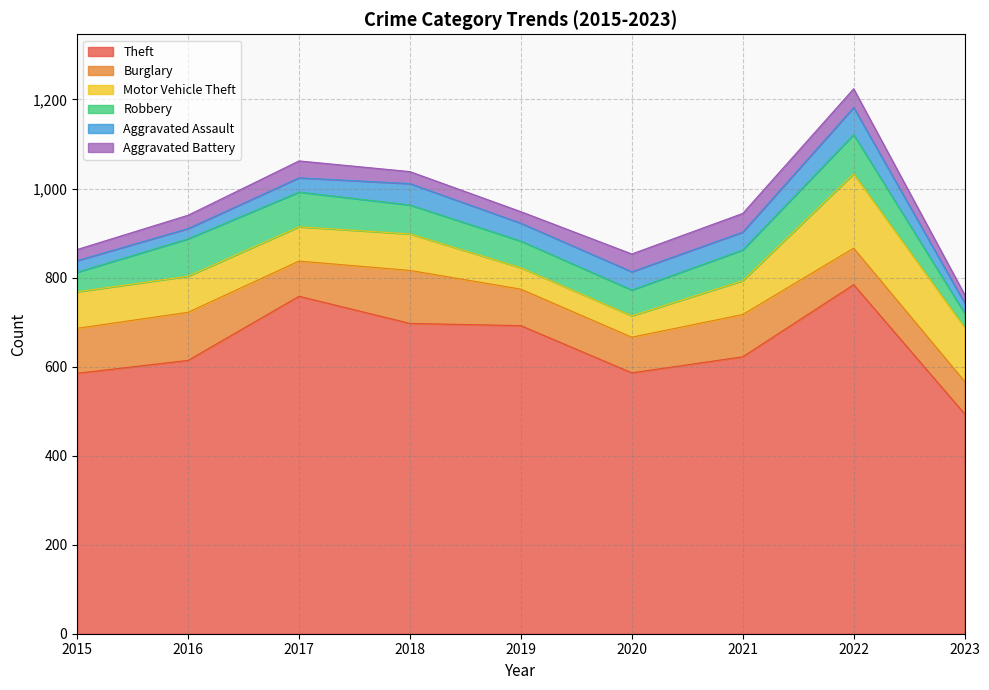

At how many categories does at least one series exceed 599?

6